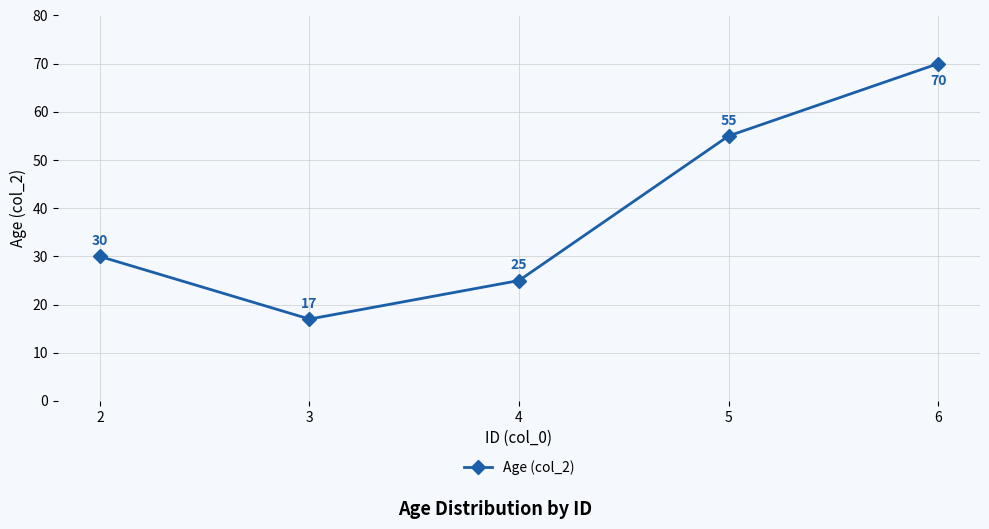

Reading left to right, what are all the values shown in this chart?

2=30	3=17	4=25	5=55	6=70